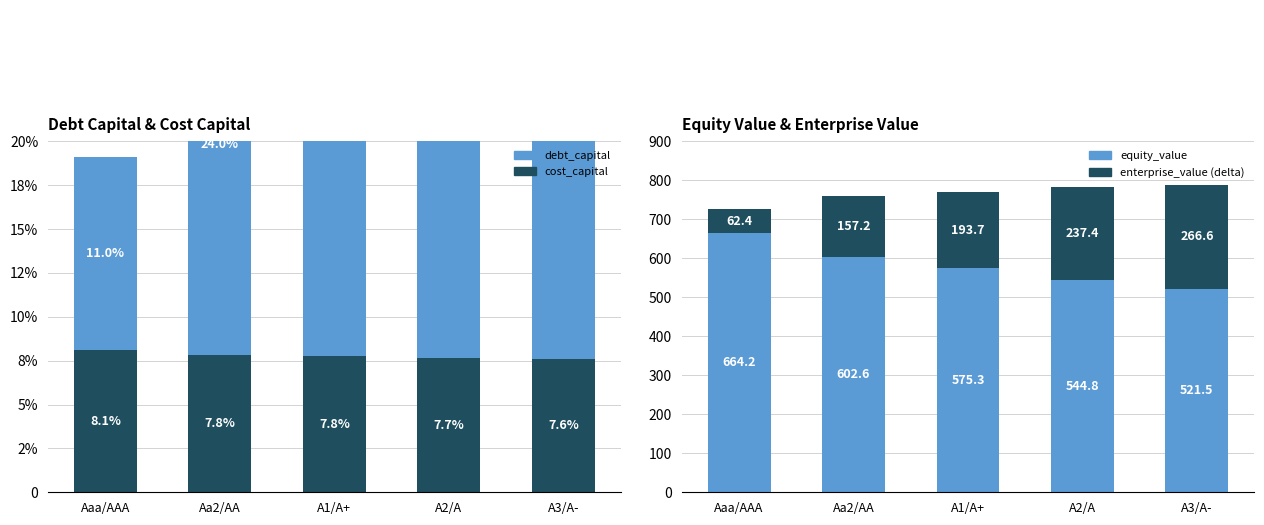

At Aa2/AA, list the series in order from smallest to largest.

cost_capital, debt_capital, enterprise_value, equity_value